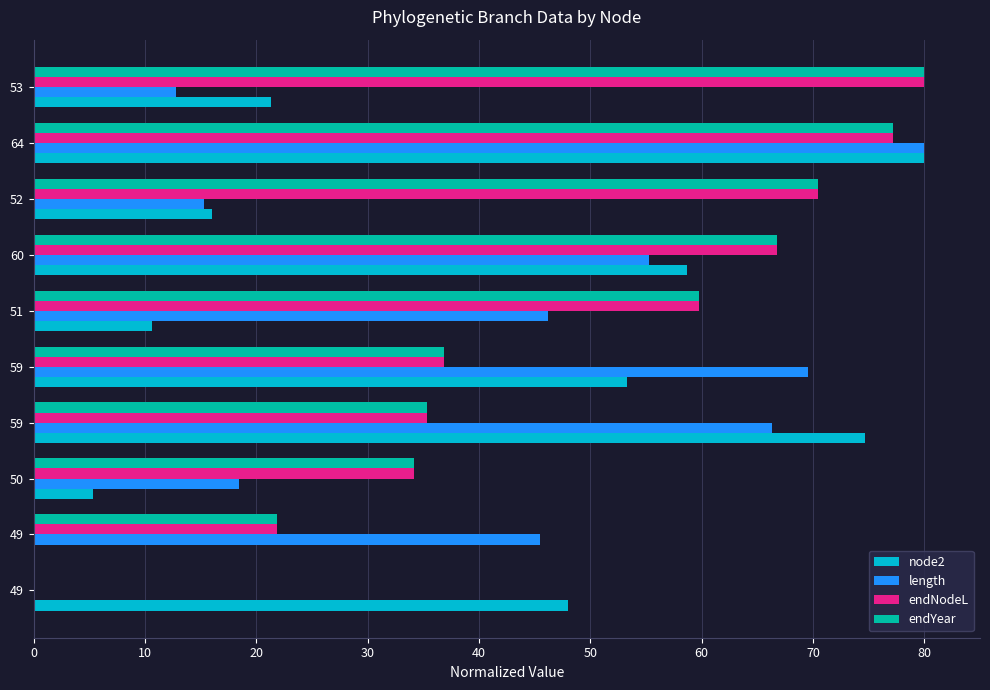

How many data points does each series have?

10